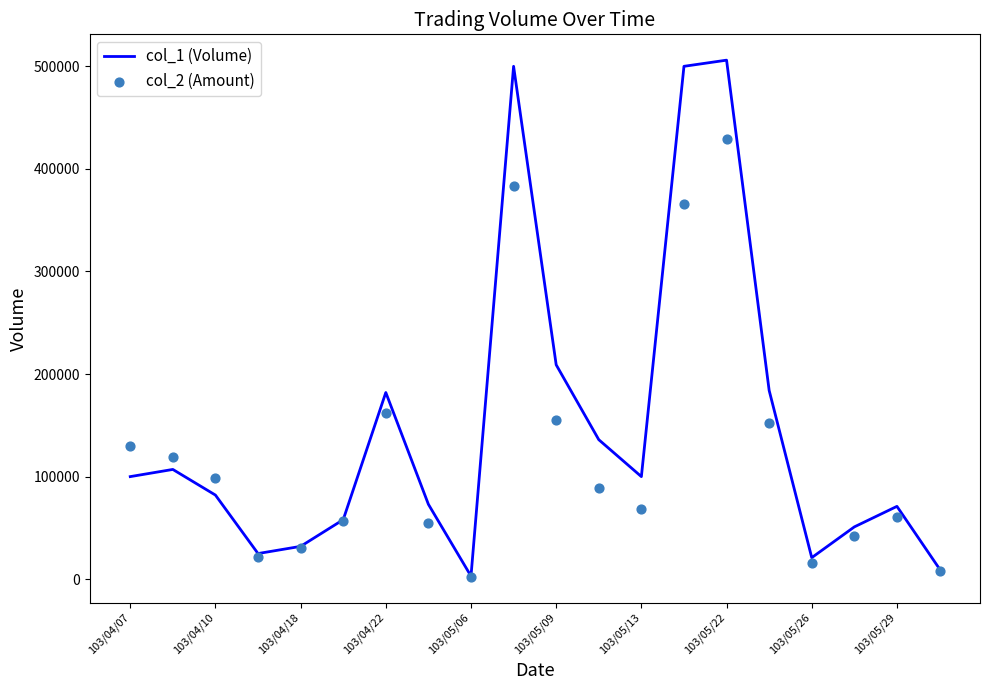

What are all the series names shown in the legend?

col_1 (Volume), col_2 (Amount)